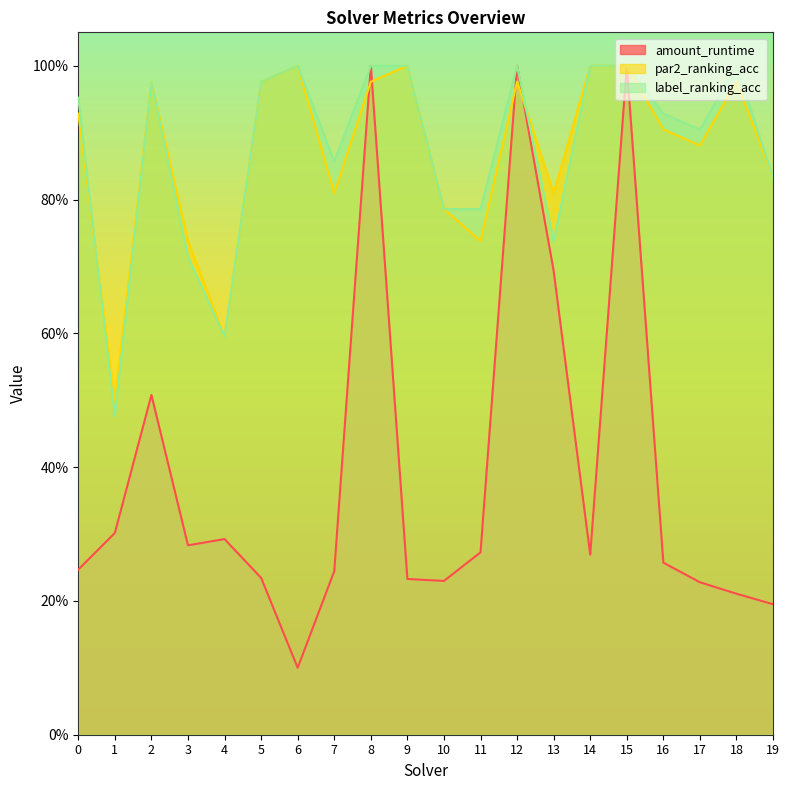

The value of par2_ranking_acc at 6 is 0.5. True or false?

False